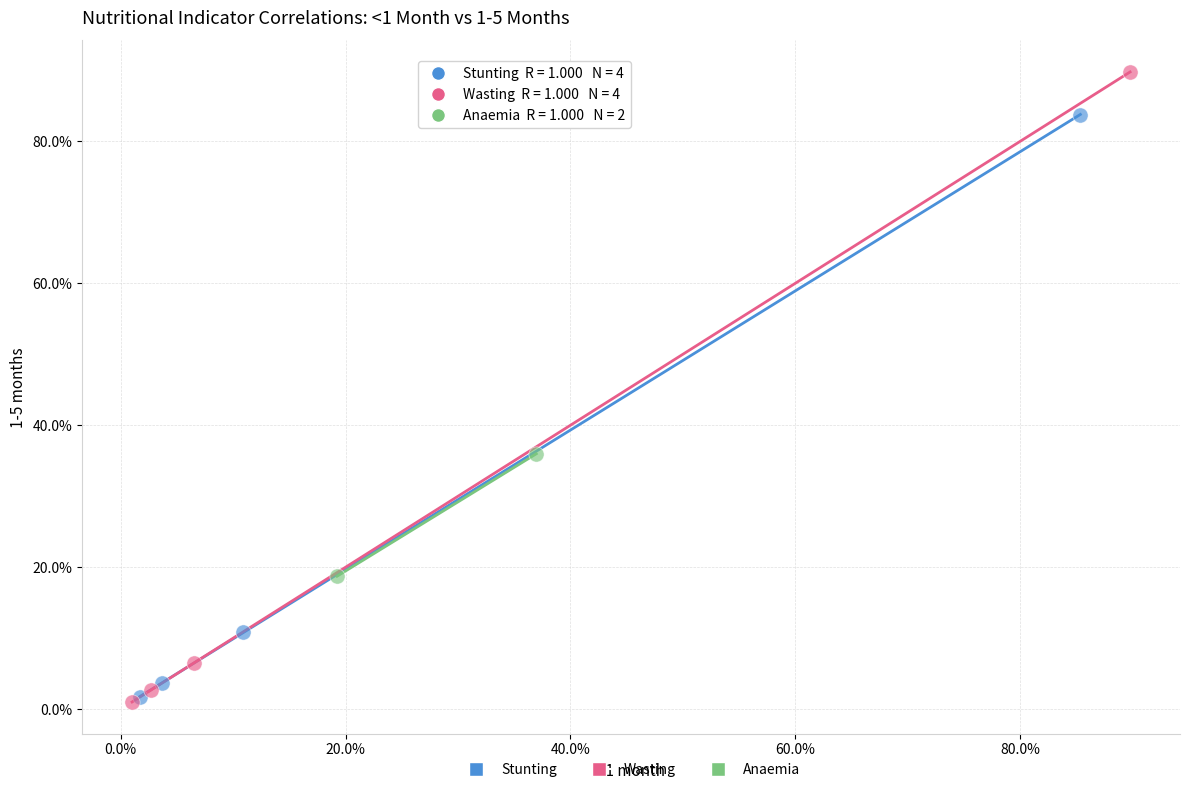

What are all the series names shown in the legend?

Stunting, Wasting, Anaemia